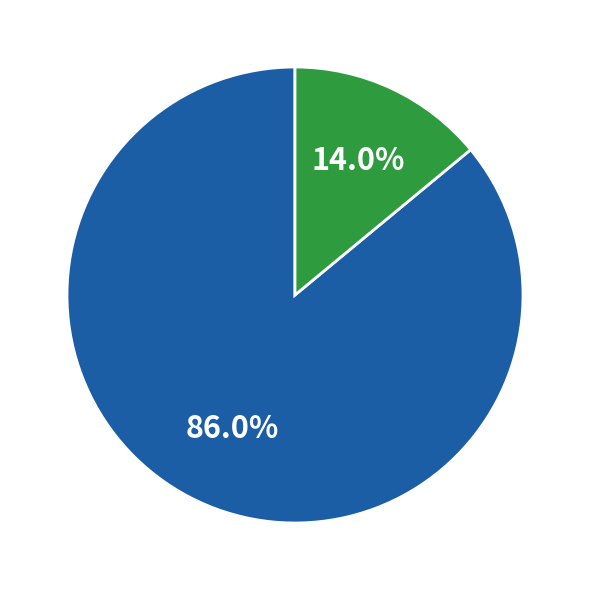

Rank the categories by value from highest to lowest.

Not Selected (False), Selected (True)